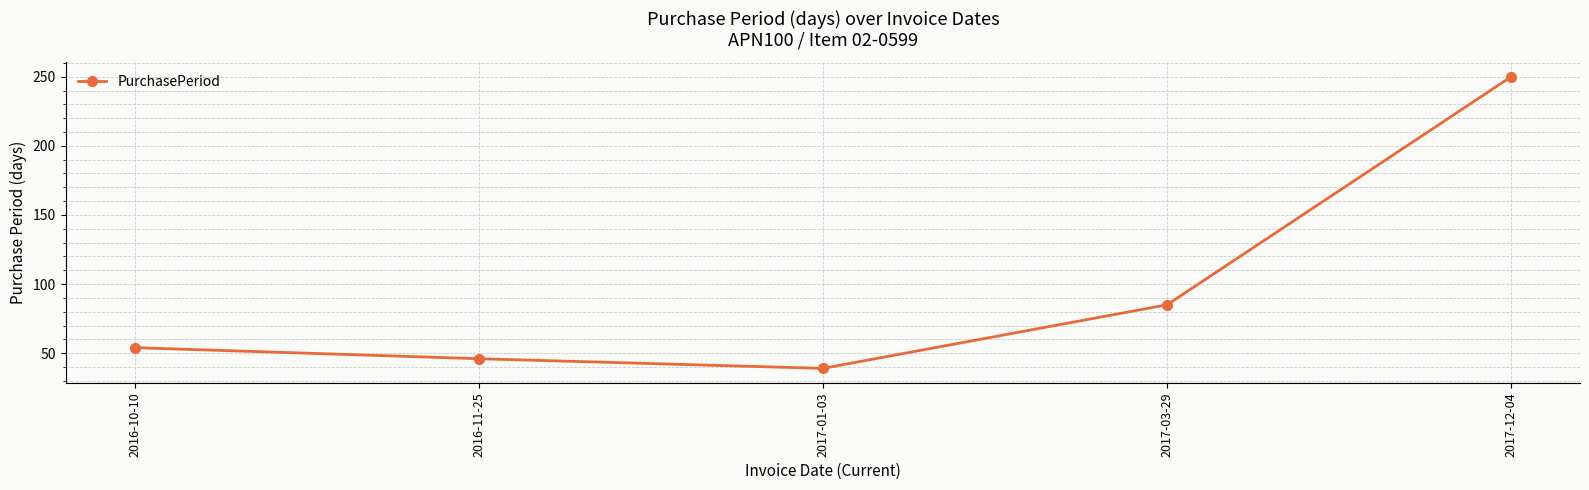

Where is the data nearest to the value 144?

2017-03-29